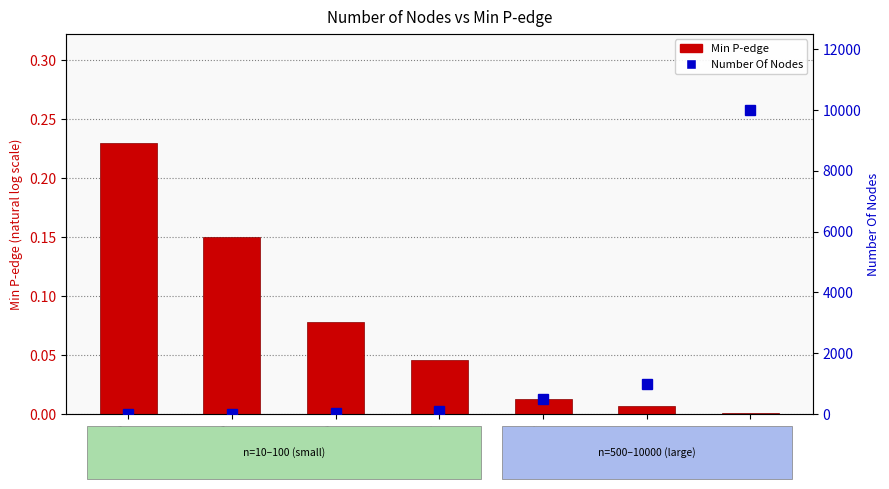

What is the maximum value for Number Of Nodes?

10000.0